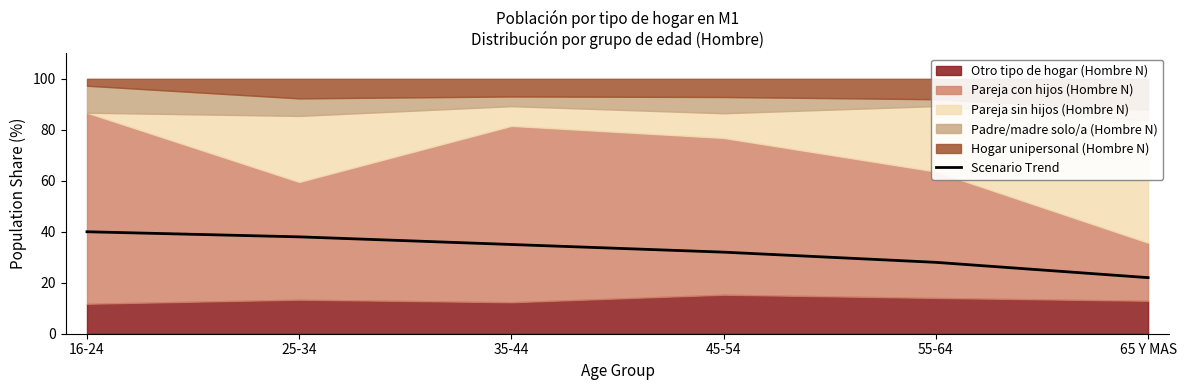

What is the value of the 5th point from the left?

28